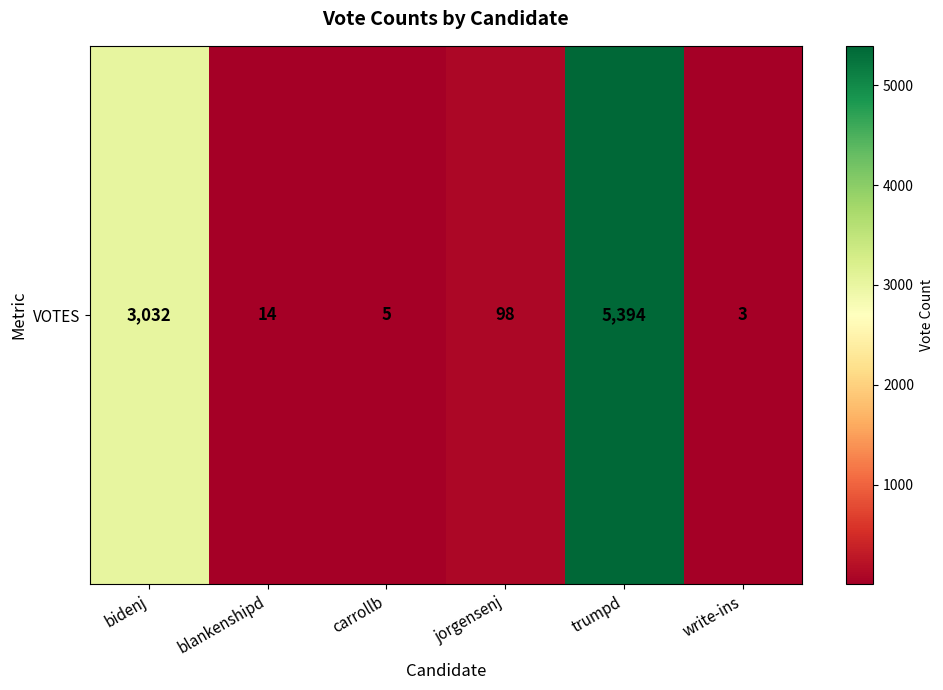

Where does the data first go above 98?

bidenj